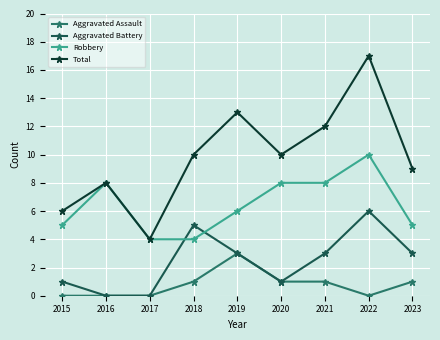

Rank the series at 2022 from highest to lowest value.

Total, Robbery, Aggravated Battery, Aggravated Assault